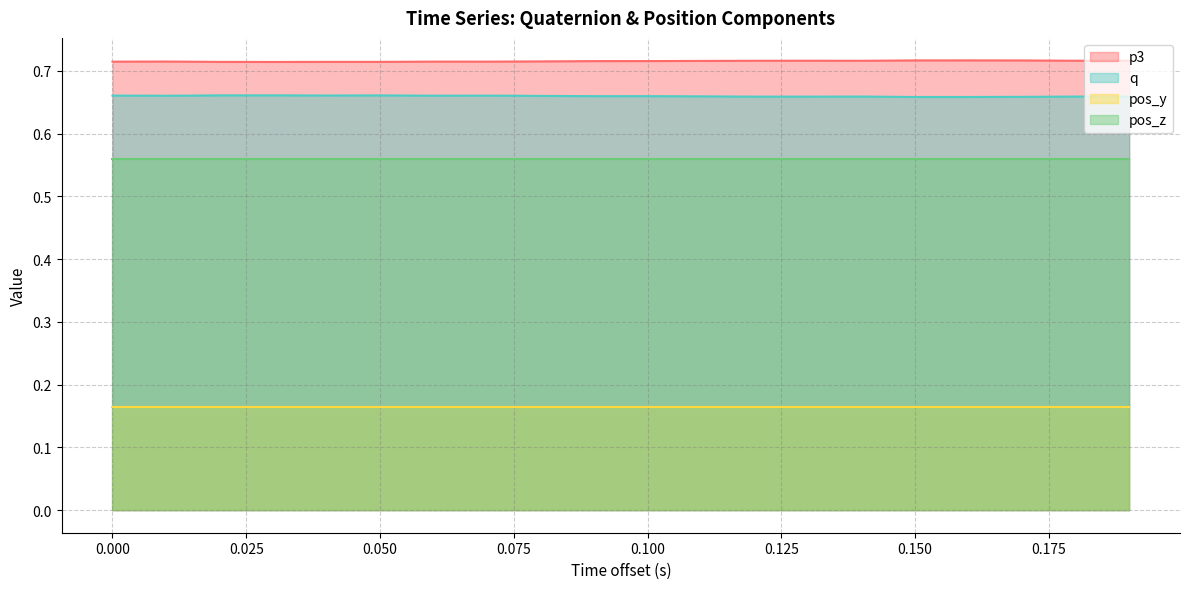

True or false: q and pos_y intersect in this chart.

False